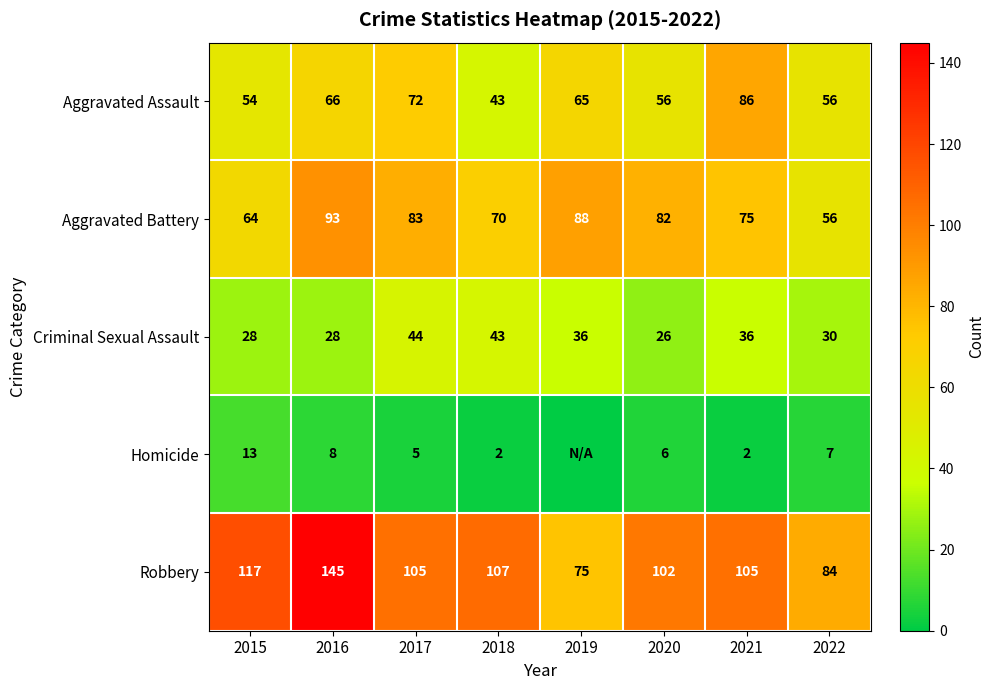

How many data points in Criminal Sexual Assault are less than 36?

4